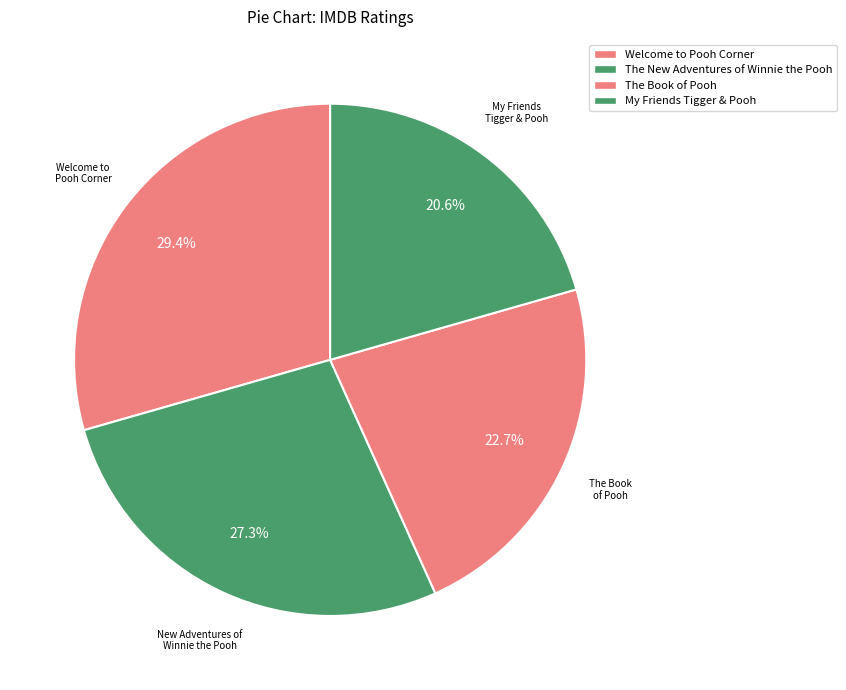

Which category has the smallest portion of the pie?

My Friends Tigger & Pooh